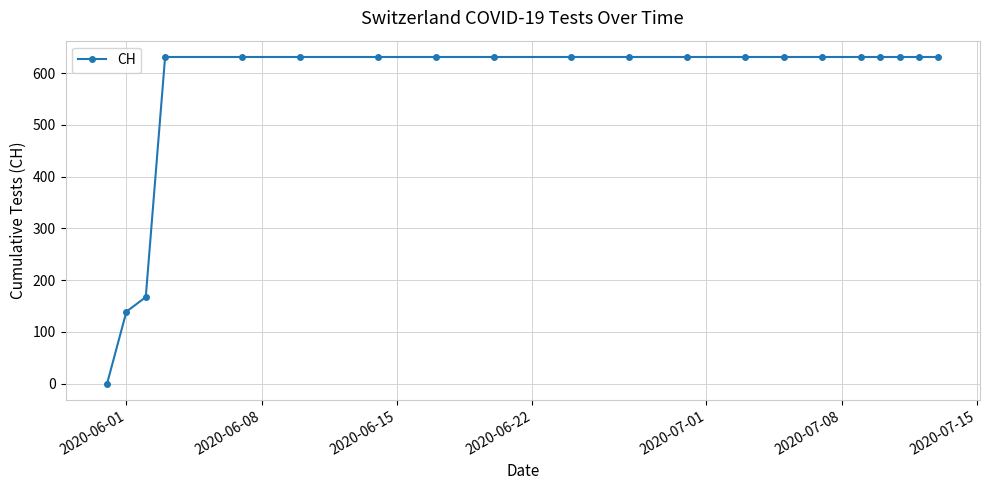

How many lines are shown in the chart?

1